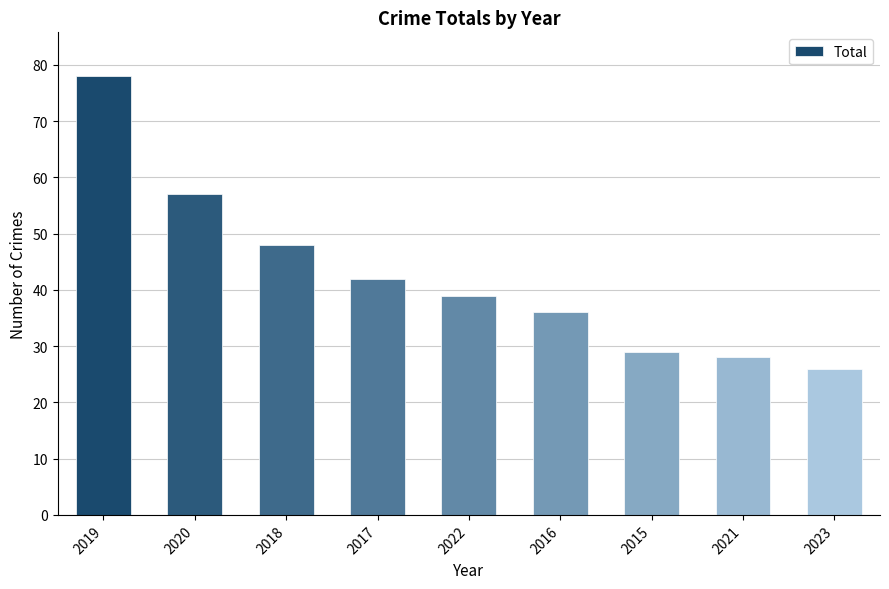

Reading right to left, extract all data points from this chart.

26	28	29	36	39	42	48	57	78